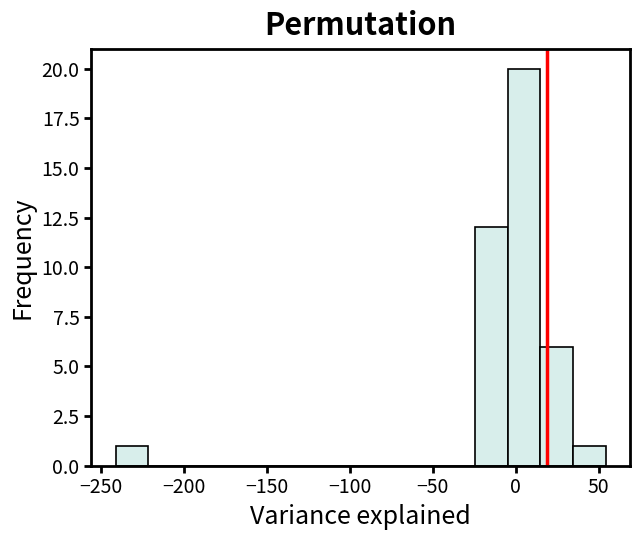

Read against the x-axis, roughly where is the centre of the tallest bar?

5